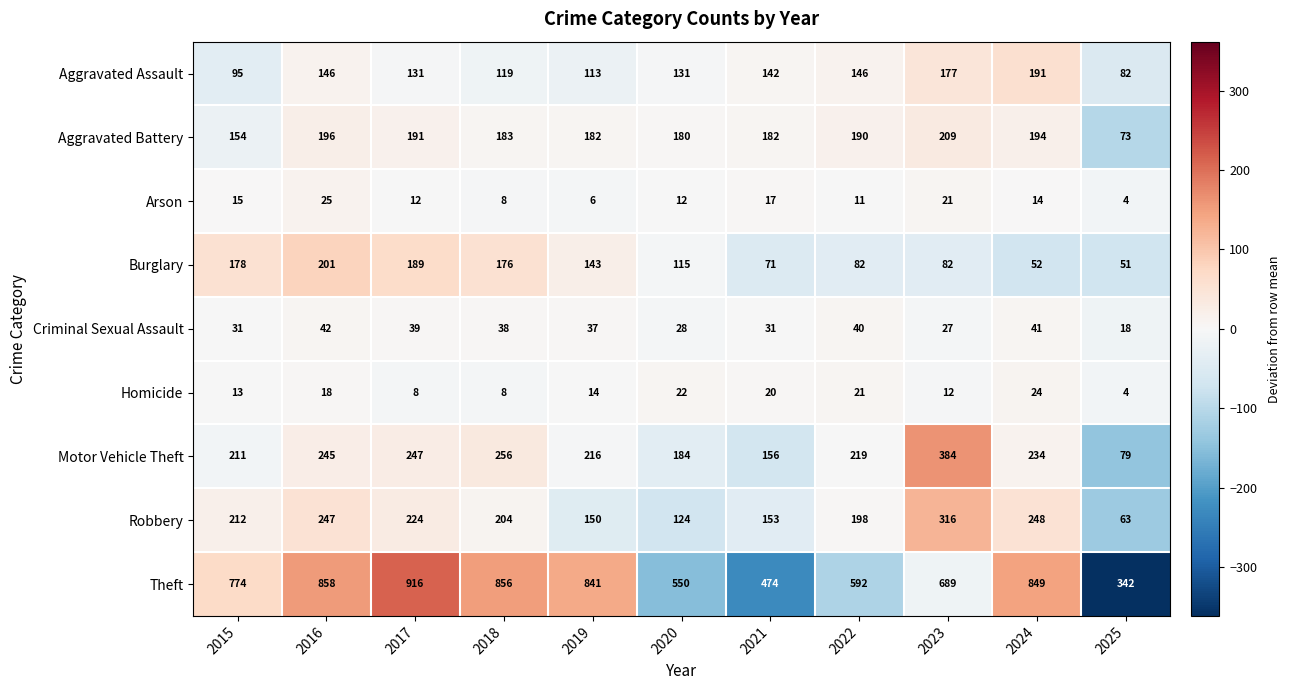

What is the spread (max minus min) of values at 2022?

581